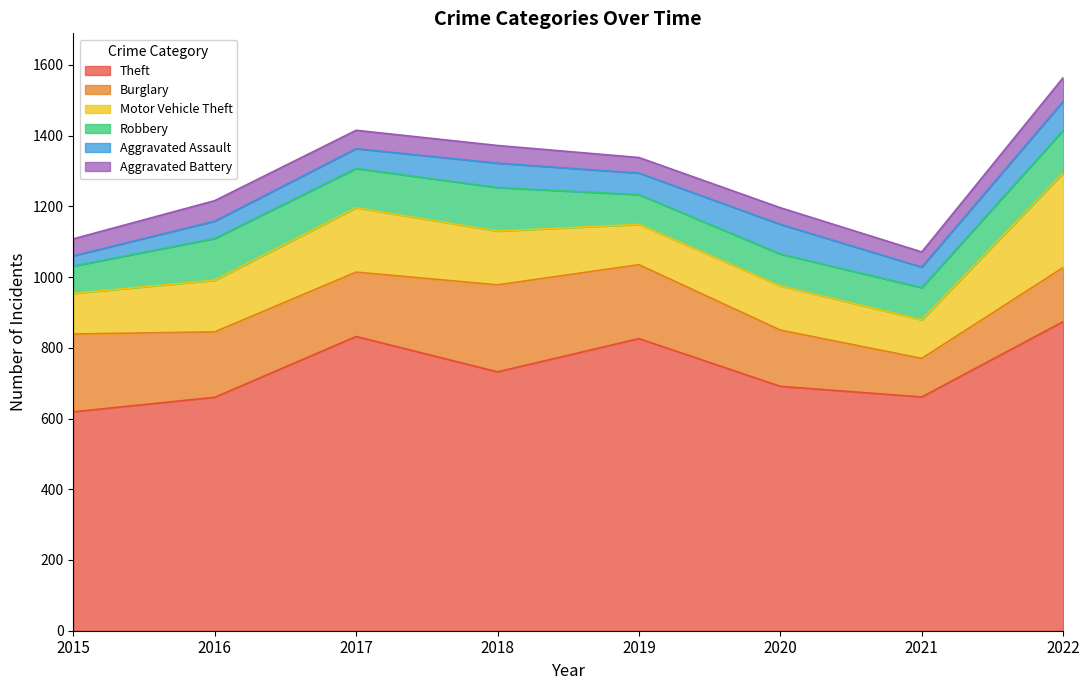

How many lines are shown in the chart?

6